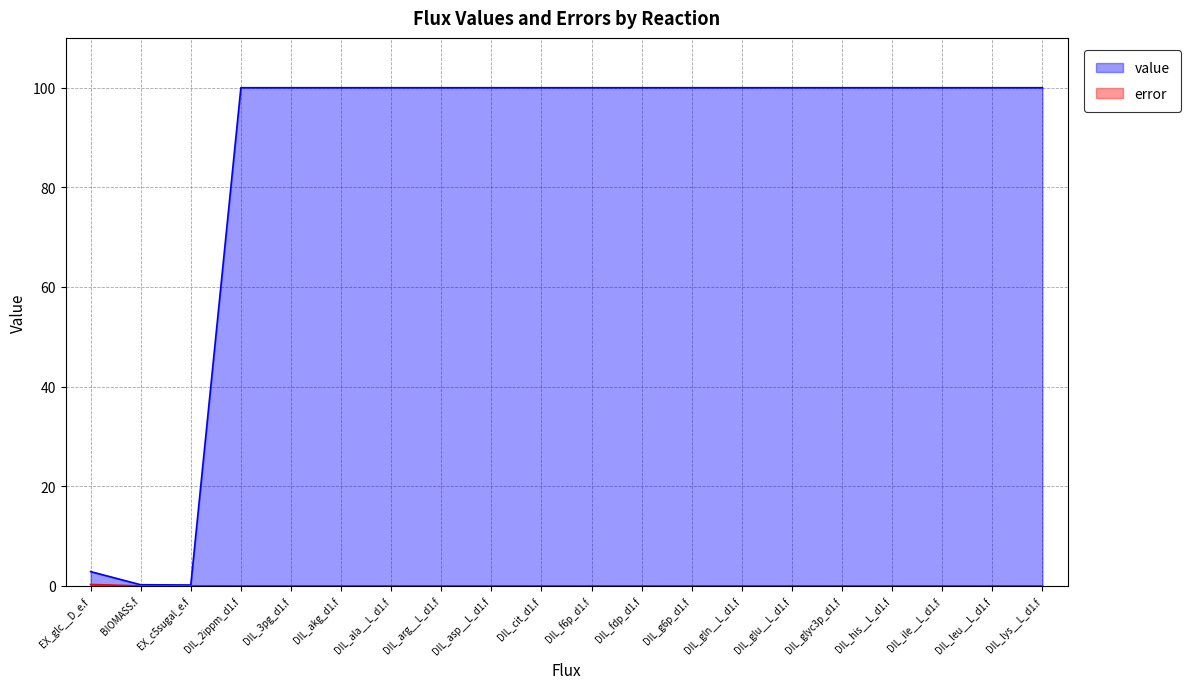

What are all the series names shown in the legend?

value, error